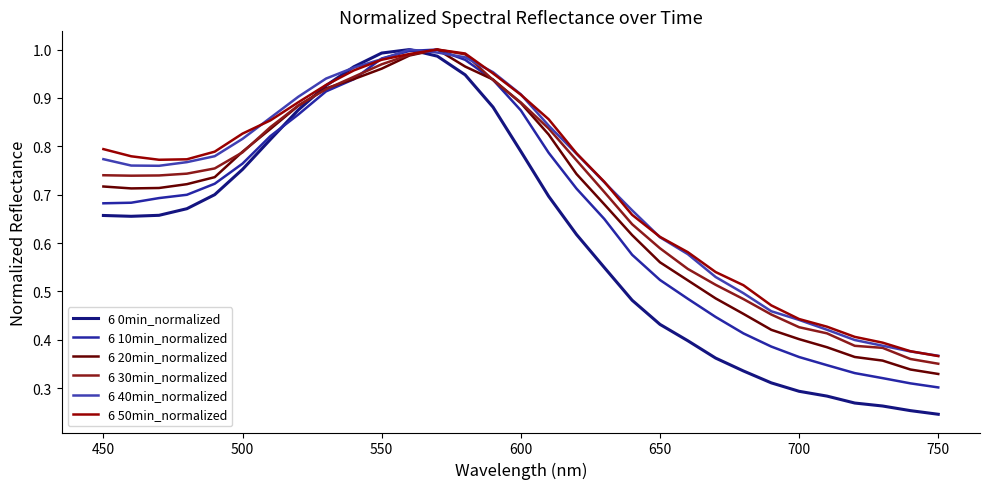

Is this an area chart (filled region under the line)?

No